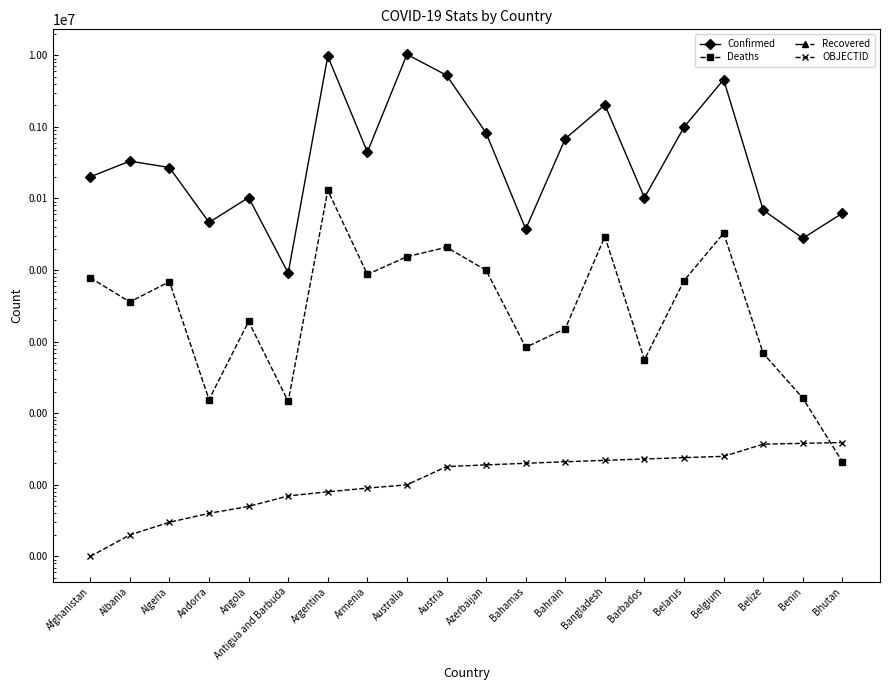

What is the average value of the Deaths series?

13916